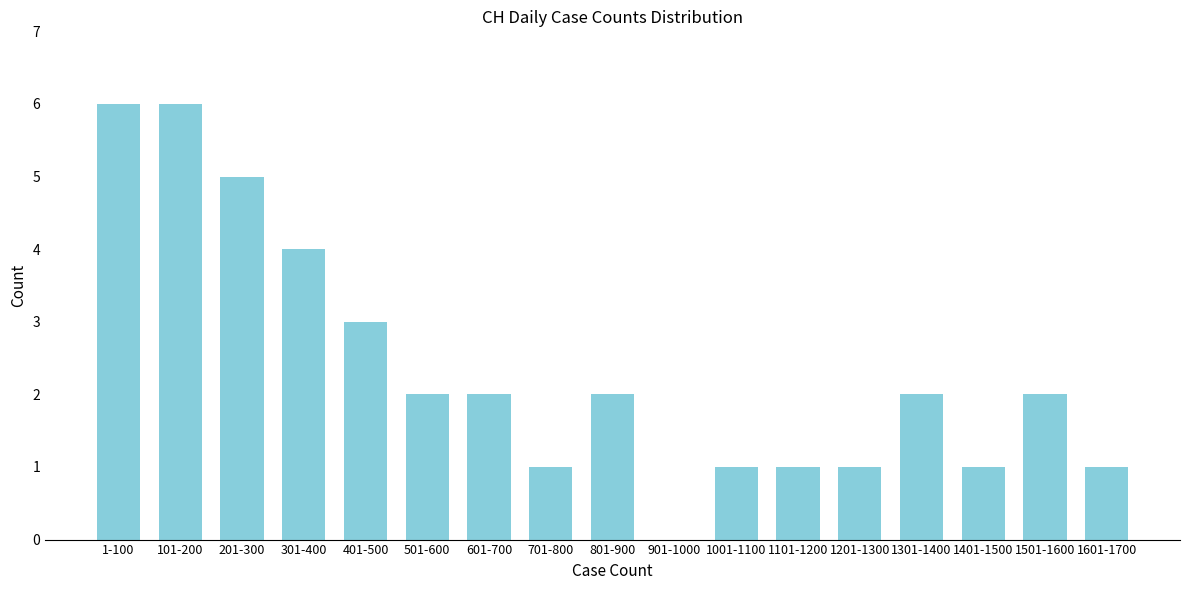

Reading left to right, list all the values displayed in this chart.

1-100=6	101-200=6	201-300=5	301-400=4	401-500=3	501-600=2	601-700=2	701-800=1	801-900=2	901-1000=0	1001-1100=1	1101-1200=1	1201-1300=1	1301-1400=2	1401-1500=1	1501-1600=2	1601-1700=1